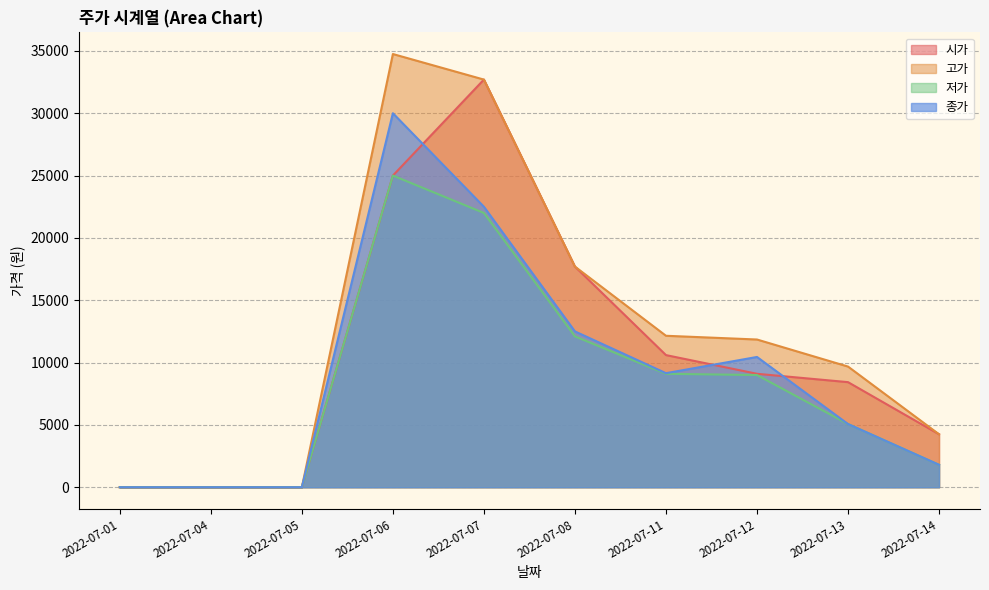

How many distinct data groups are displayed?

4